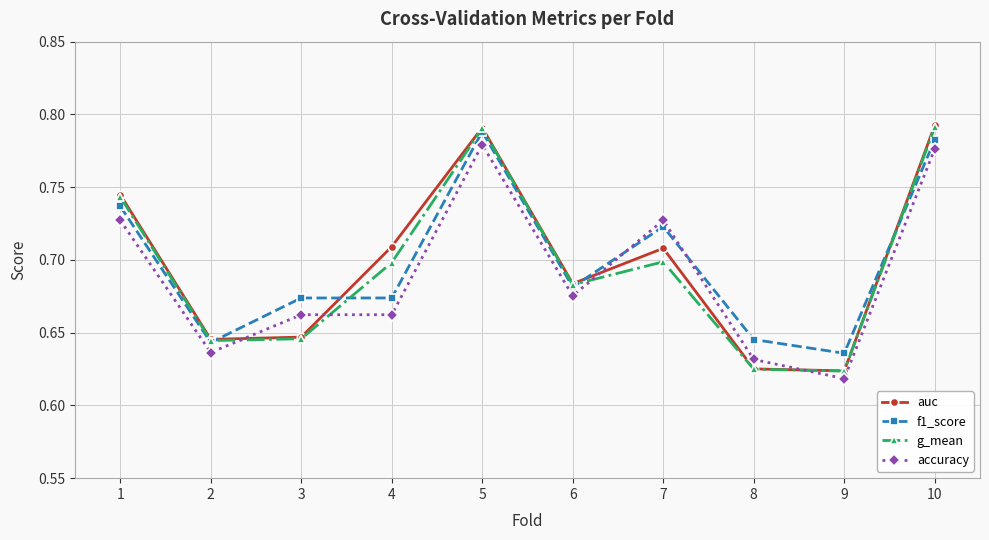

Between 3 and 4, which series saw the biggest shift?

auc